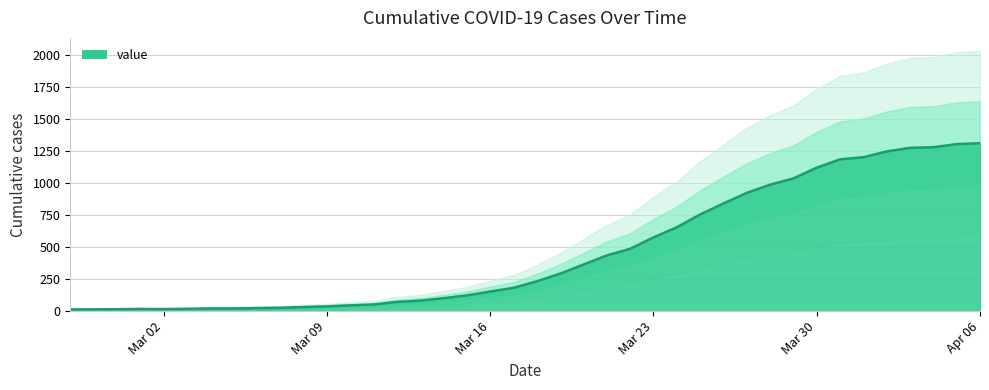

Is it true that the value at 2020-03-01 is 24?

False